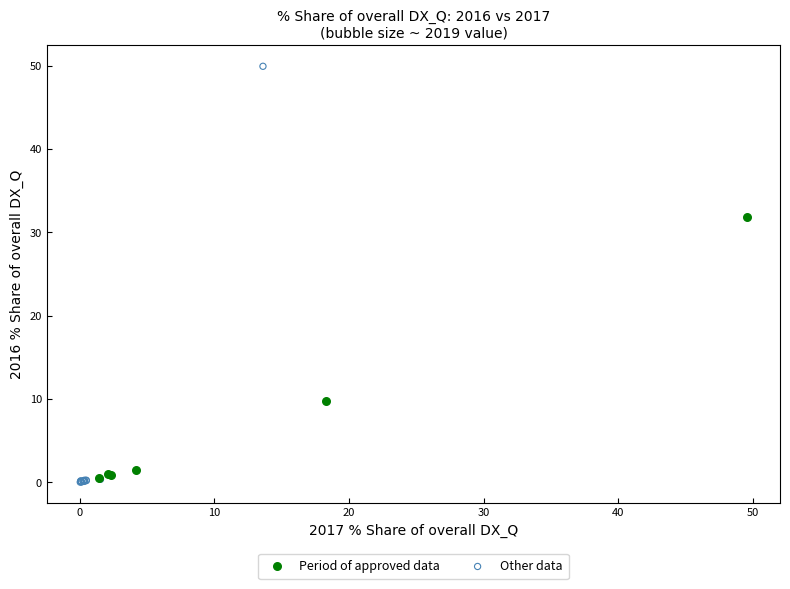

Which series has the largest Y range (max minus min)?

Other data